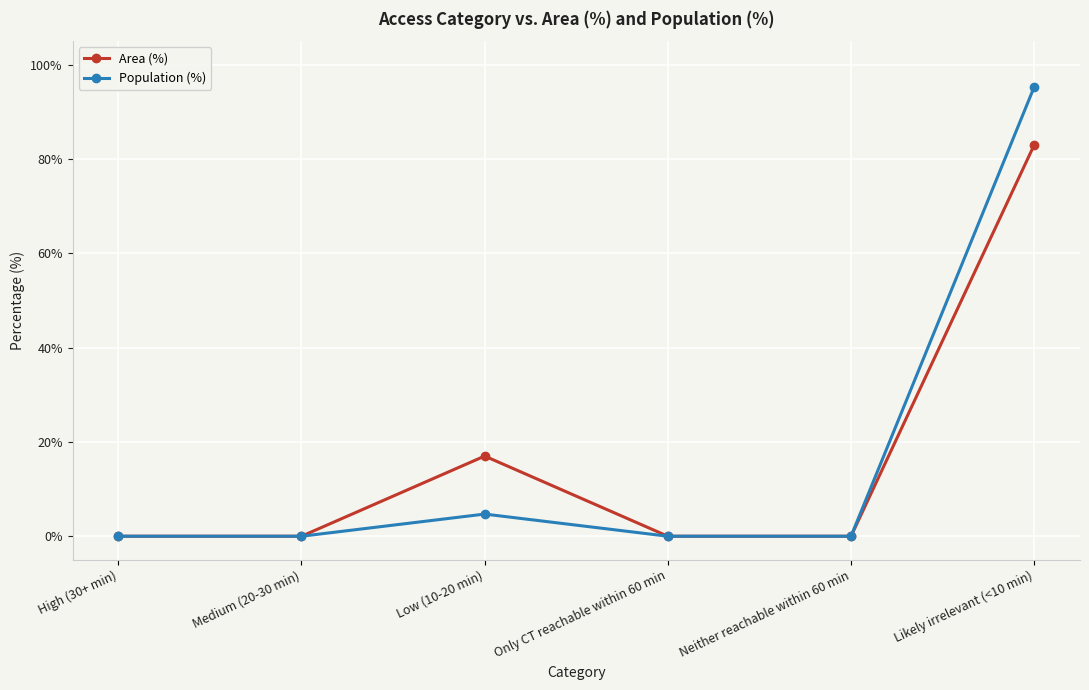

Rank the series at Low (10-20 min) from highest to lowest value.

Area (%), Population (%)